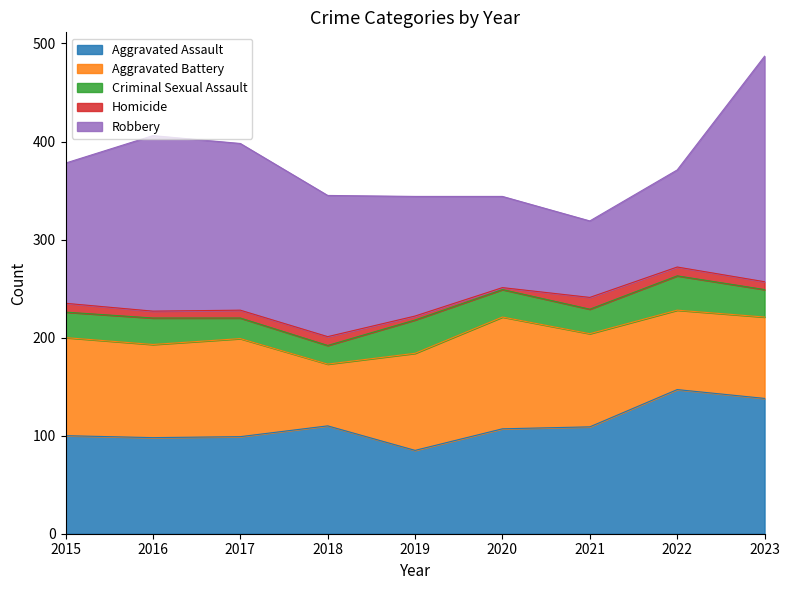

How many interior local peaks does the Robbery series have?

1